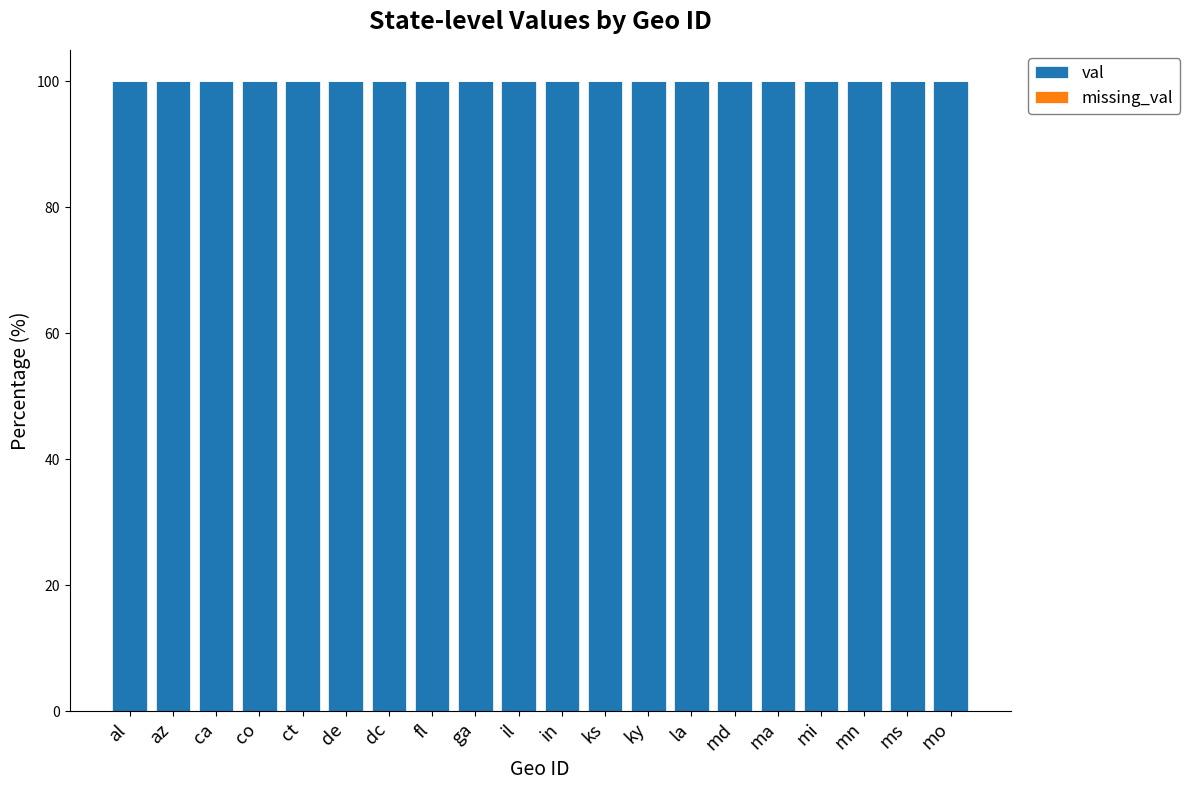

List the labels in order of missing_val value, smallest first.

al, az, ca, co, ct, de, dc, fl, ga, il, in, ks, ky, la, md, ma, mi, mn, ms, mo